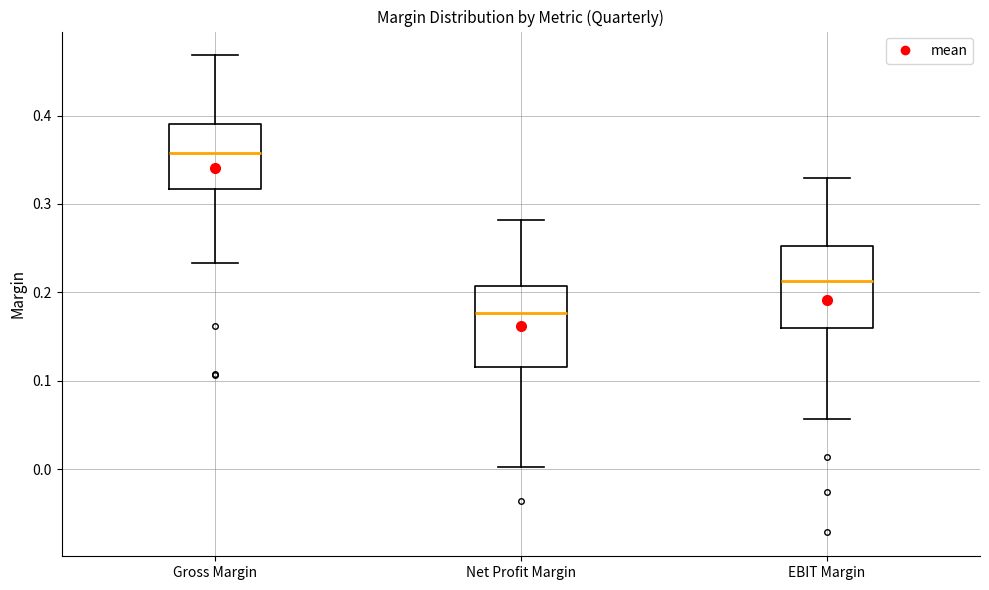

Reading left to right, read every box against the y-axis: the position of its median line, the range the box covers, and the ends of its whiskers. The values are not printed on the chart, so give them approximately, as read against the axis.

Gross Margin: median 0.36, box 0.32 to 0.39, whiskers 0.23 to 0.47
Net Profit Margin: median 0.18, box 0.12 to 0.21, whiskers 0.00 to 0.28
EBIT Margin: median 0.21, box 0.16 to 0.25, whiskers 0.06 to 0.33